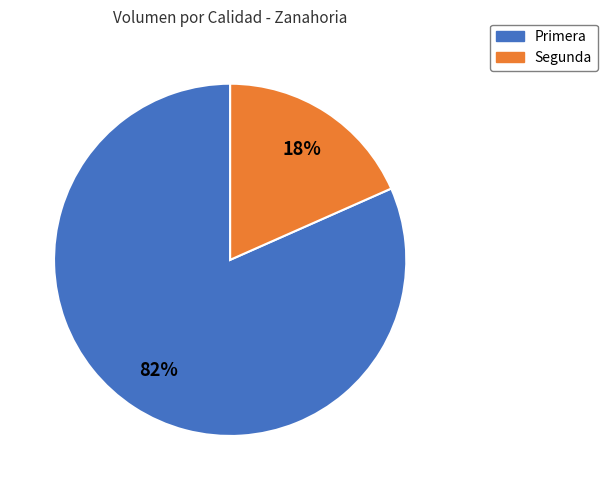

Which has a higher value, Segunda or Primera?

Primera